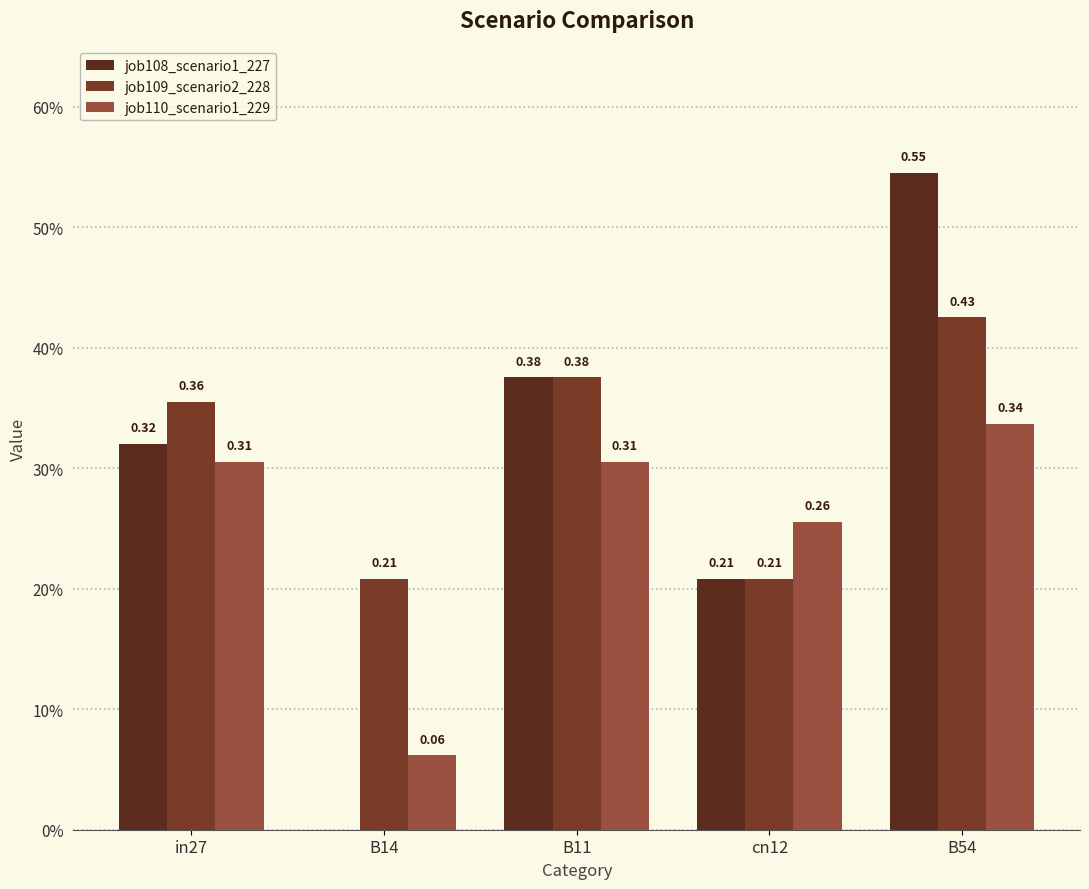

Are the bars grouped side by side (vs. stacked)?

Yes